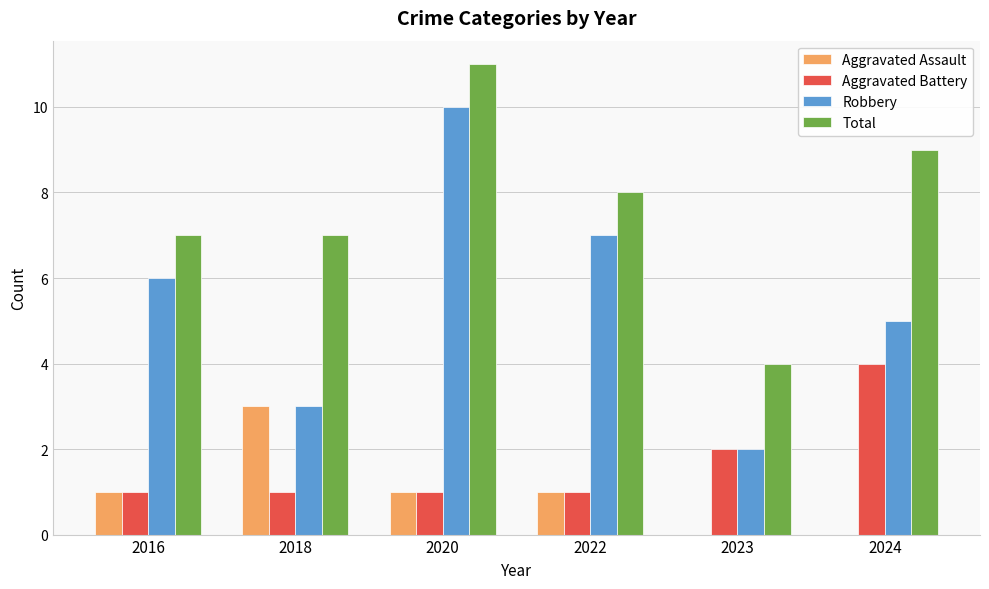

The Total series shows 9 at 2024. True or false?

True